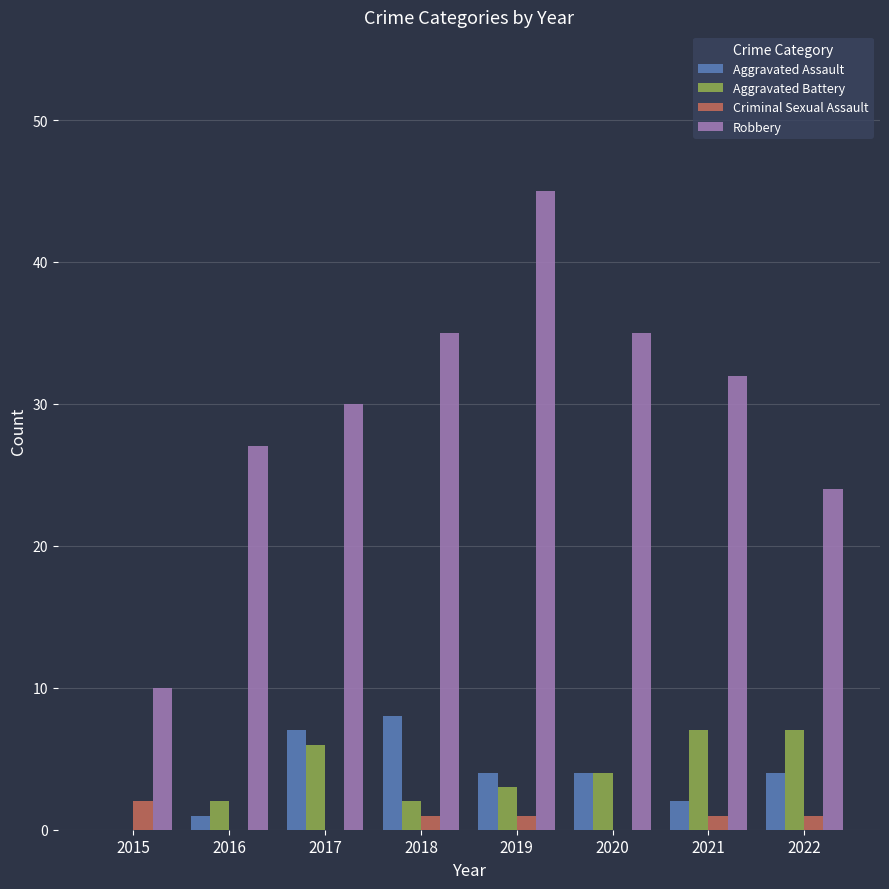

What is the sum of the Criminal Sexual Assault values at 2019 and 2017?

1